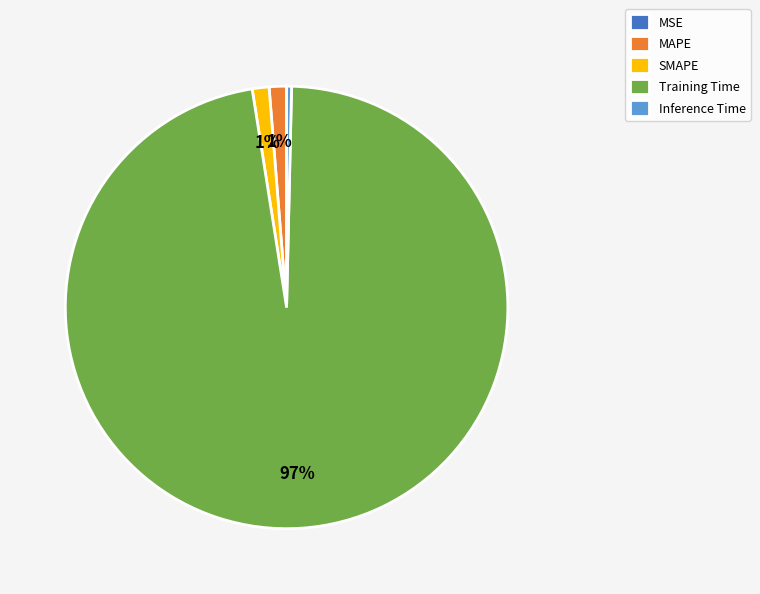

Which category has the biggest portion of the pie?

Training Time